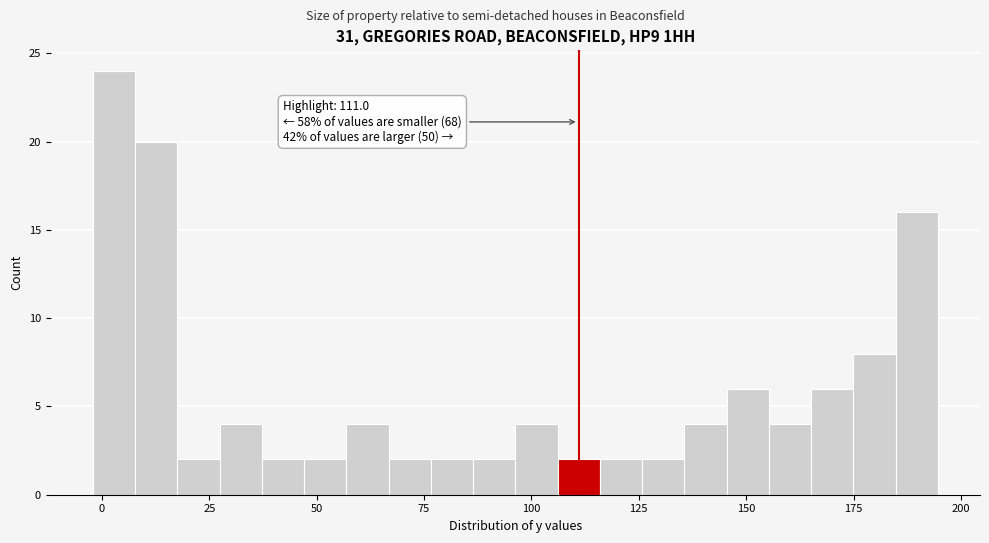

Around what value on the x-axis is the tallest bar? Give the approximate position of its centre, as read against the axis.

5